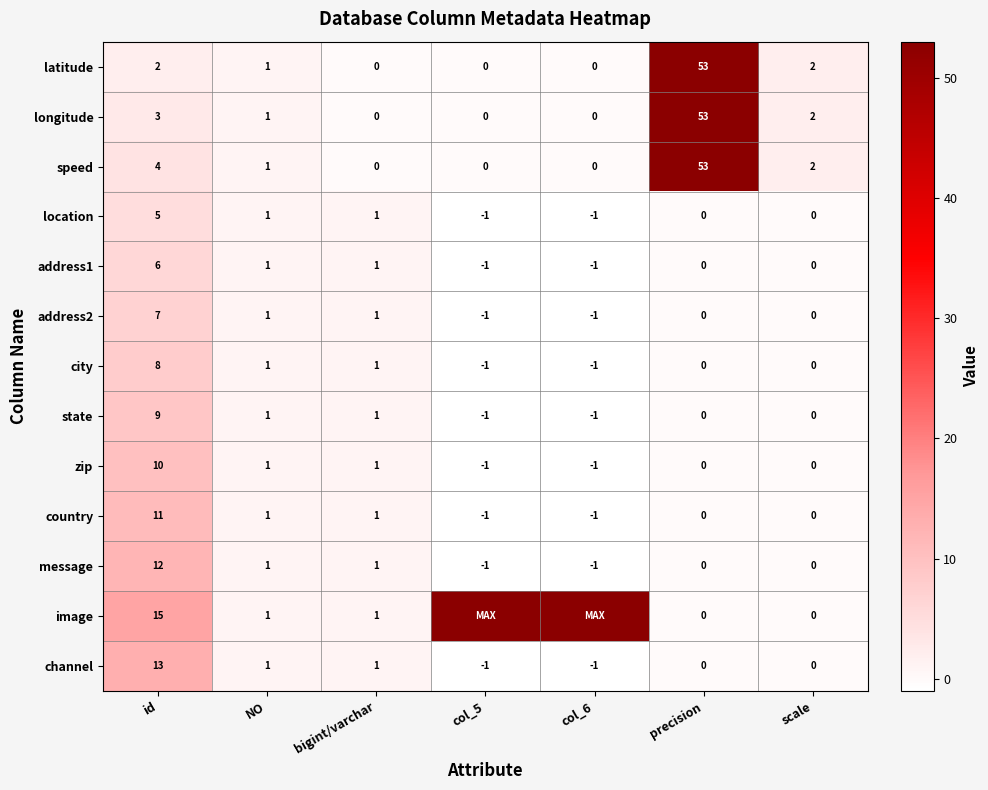

Read the city value at col_6.

-1